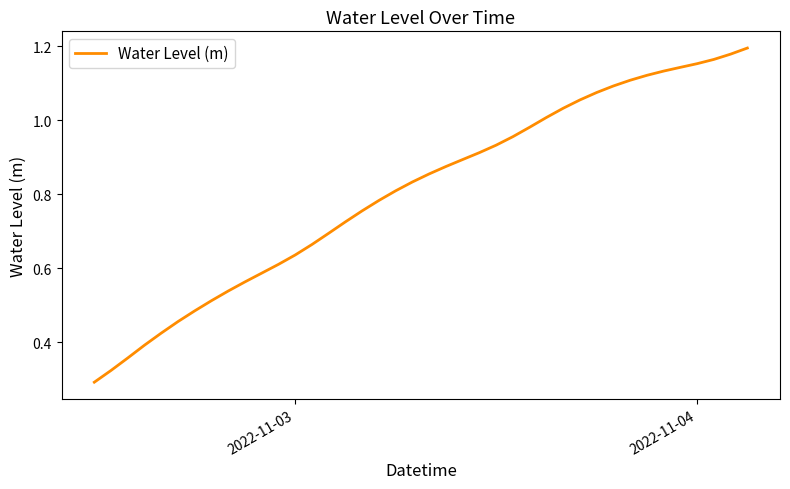

What is the value of the 1st point from the left?

0.3